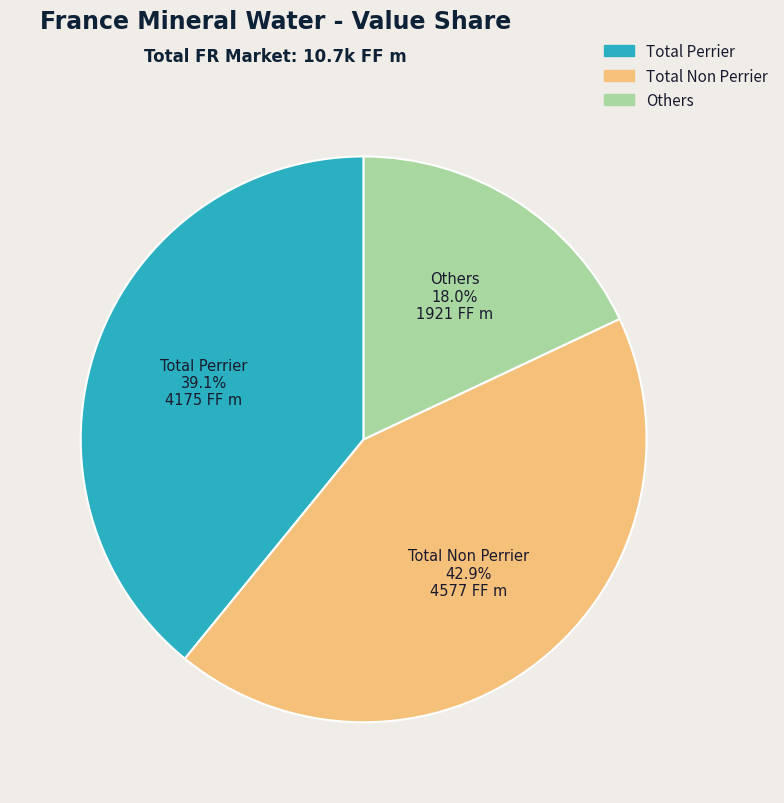

Which category has the smallest portion of the pie?

Others